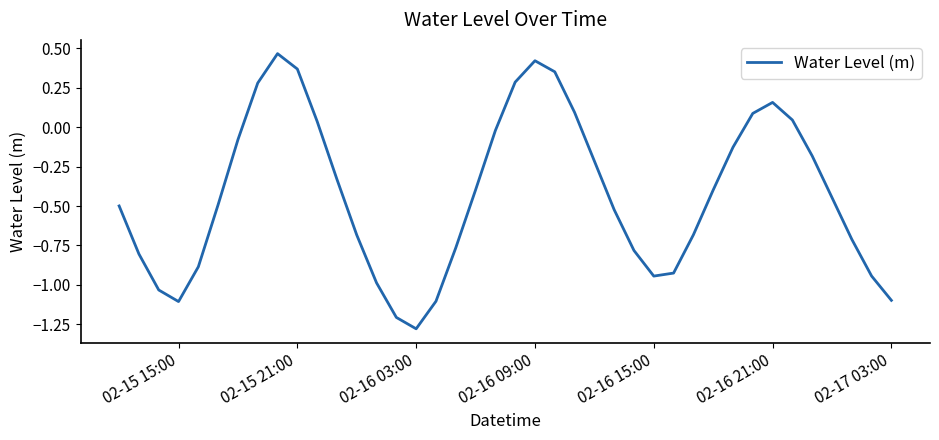

What is the average value?

-0.4